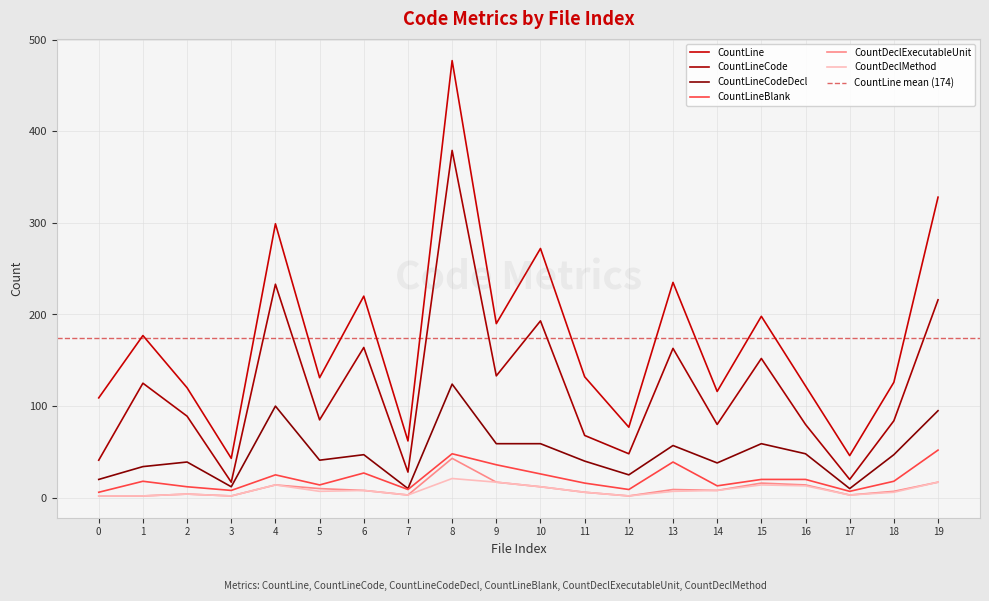

At how many categories does at least one series exceed 217?

6